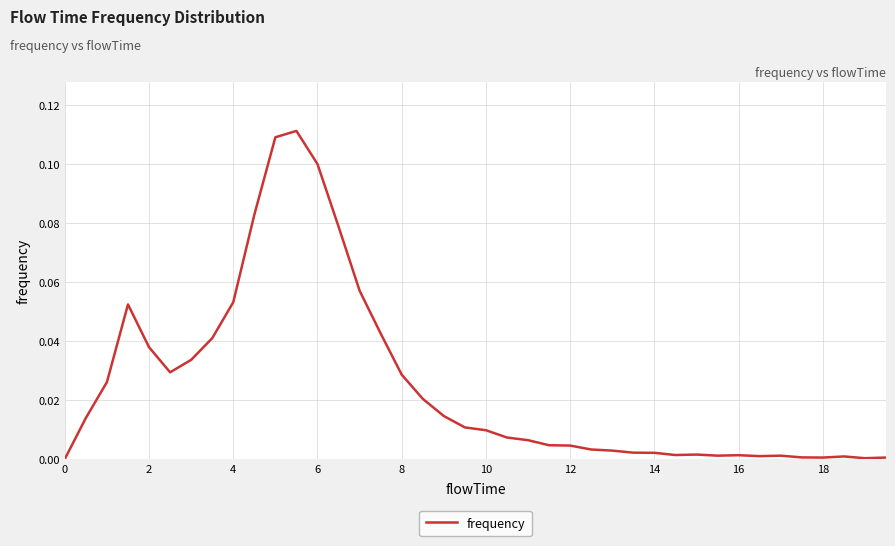

Does the chart have visible grid lines?

Yes